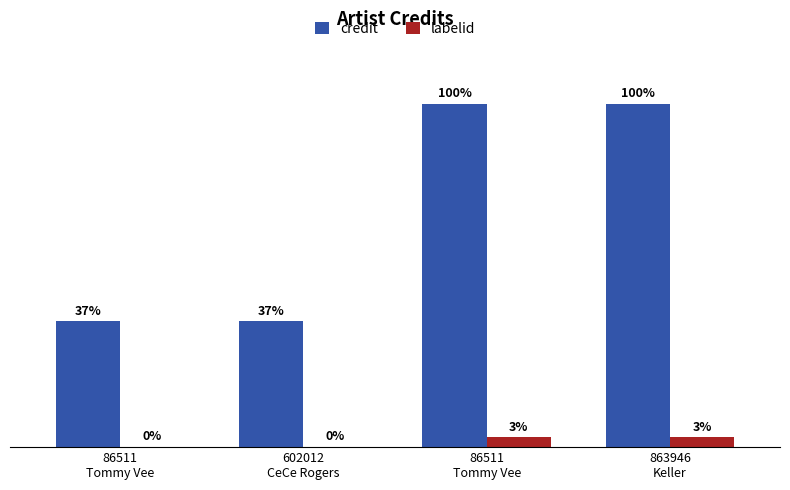

Are the bars horizontal?

No